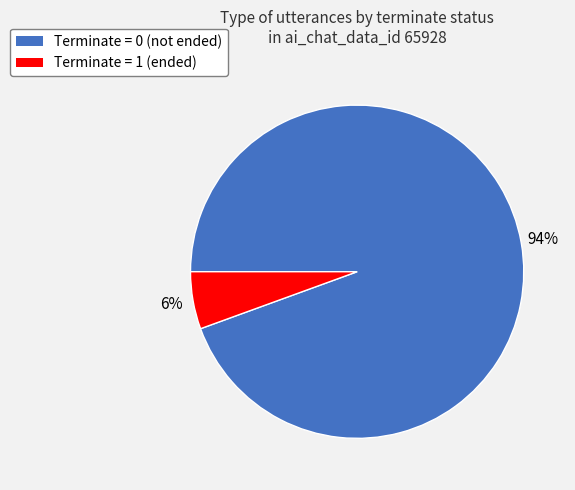

Is there any slice that represents more than half of the pie?

Yes